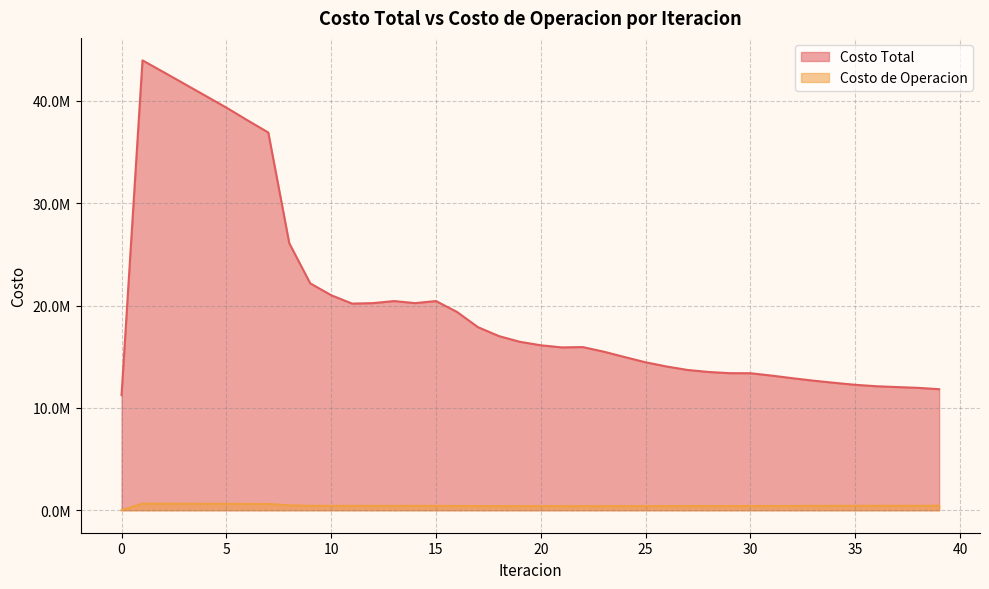

True or false: Costo Total and Costo de Operacion intersect in this chart.

False